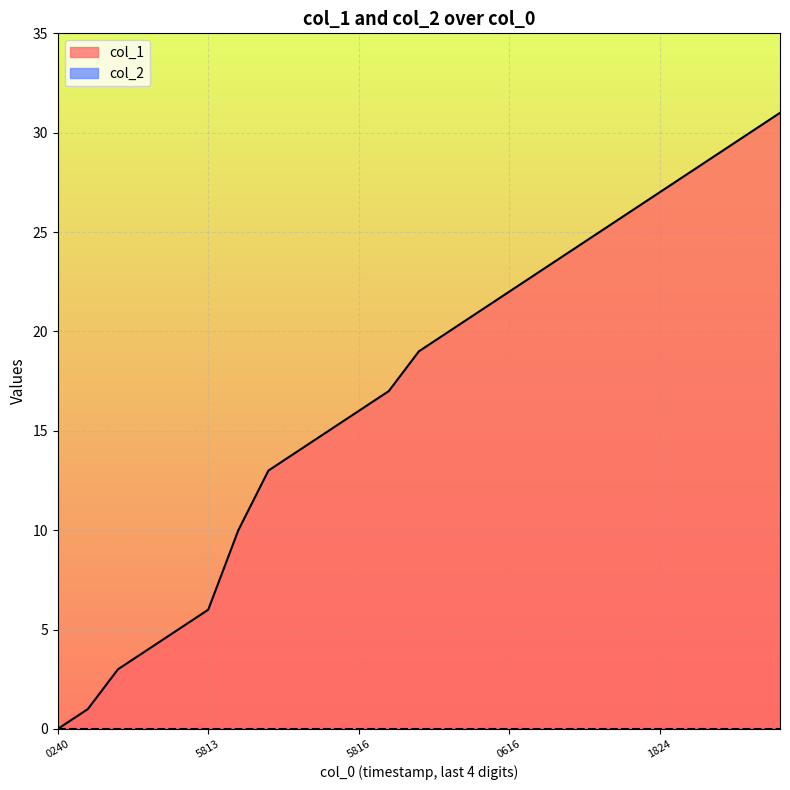

How many categories are shown in the chart?

25